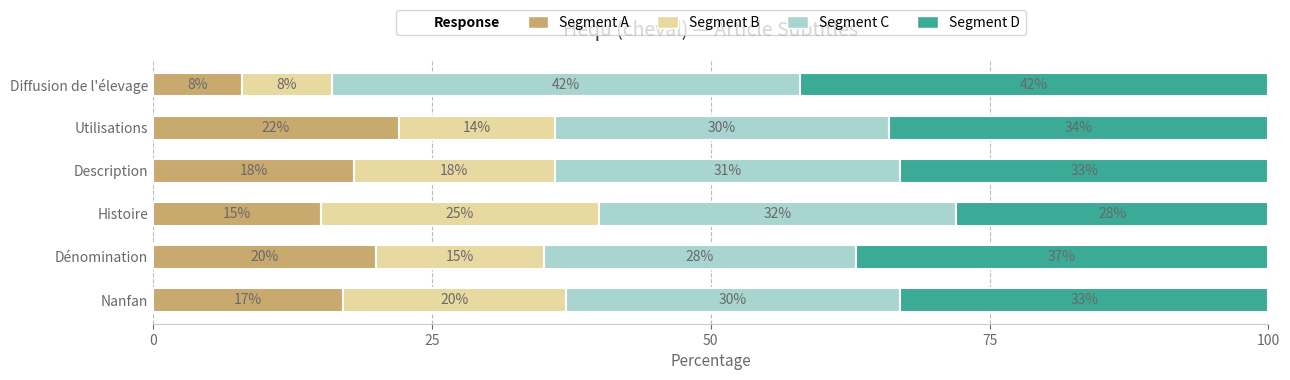

What is the average value of the Segment A series?

17